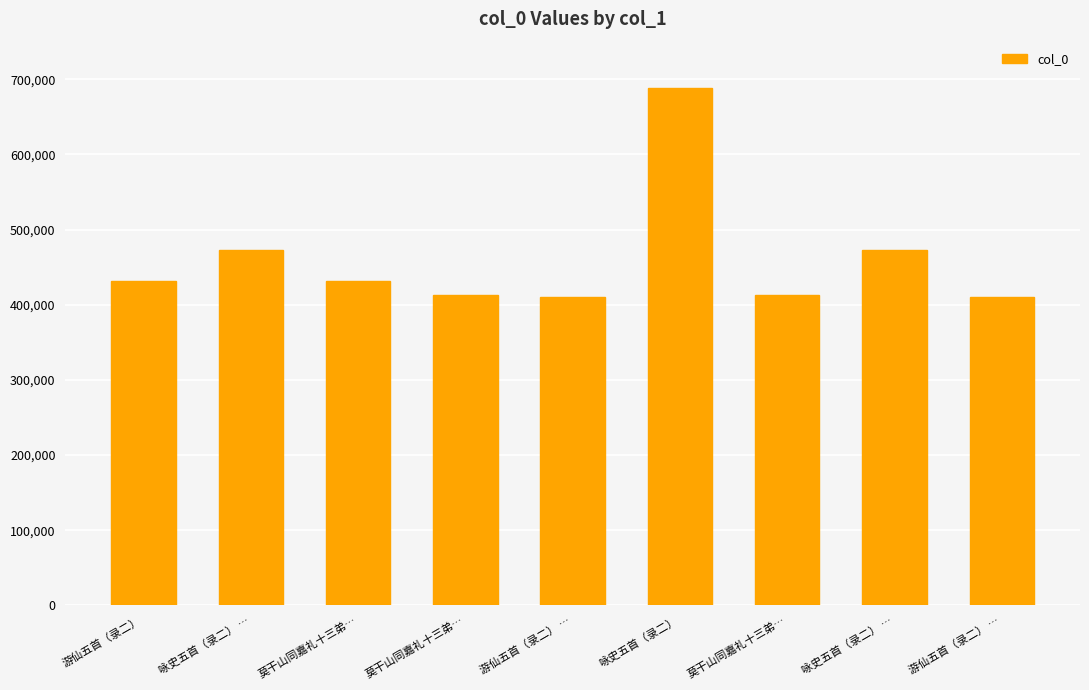

Does the chart contain any negative values?

No